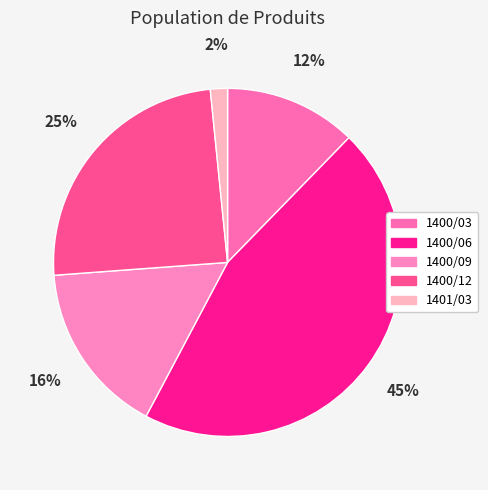

How many slices are in this pie chart?

5